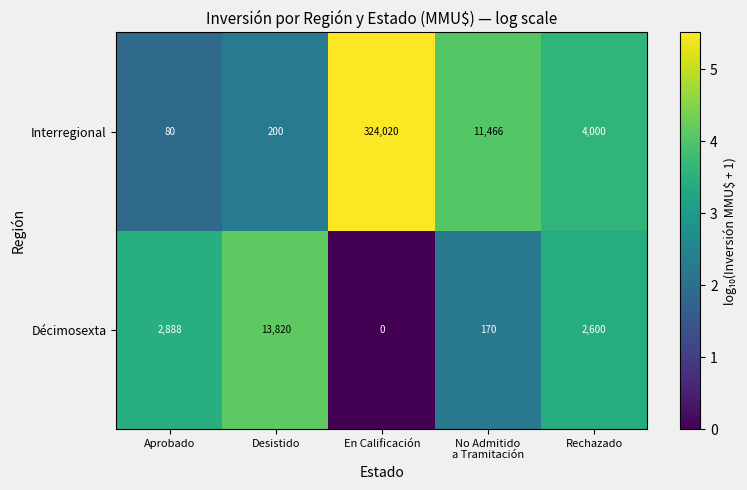

What is the lowest value of the Interregional series?

80